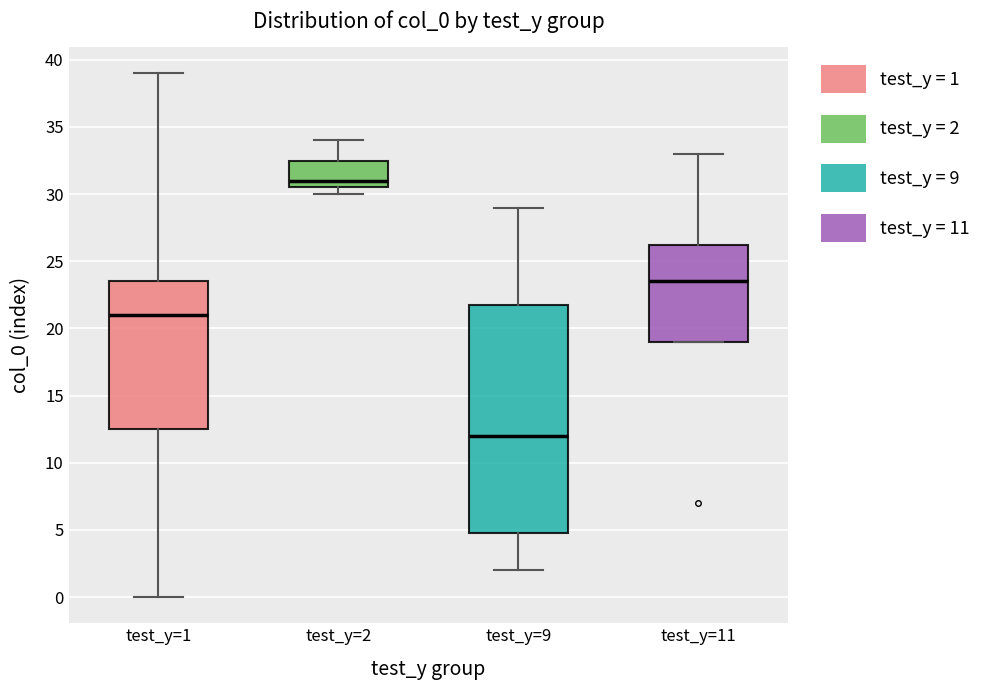

Which box has the lowest median line?

test_y=9